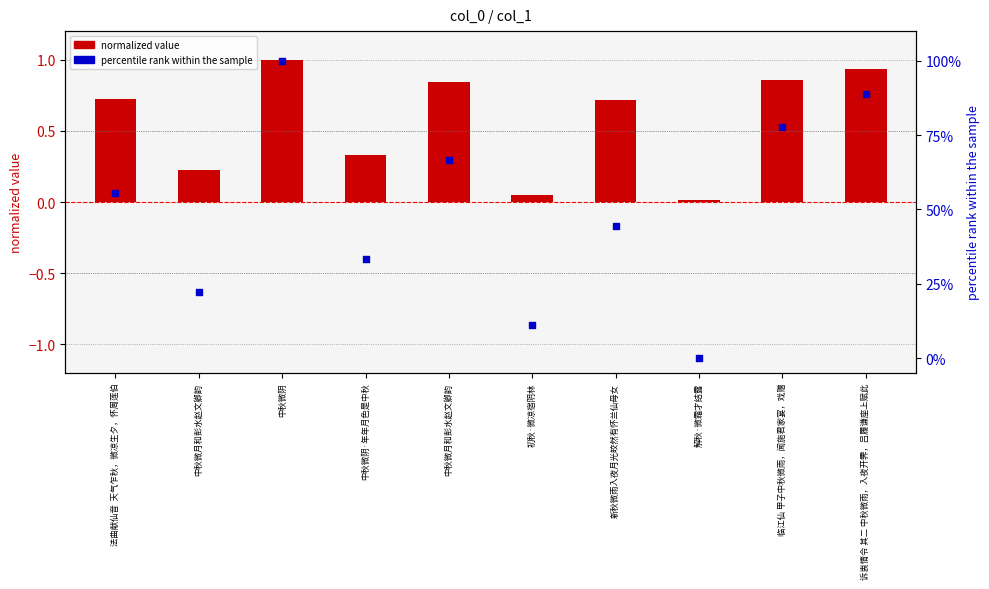

At how many categories does at least one series exceed 89?

1